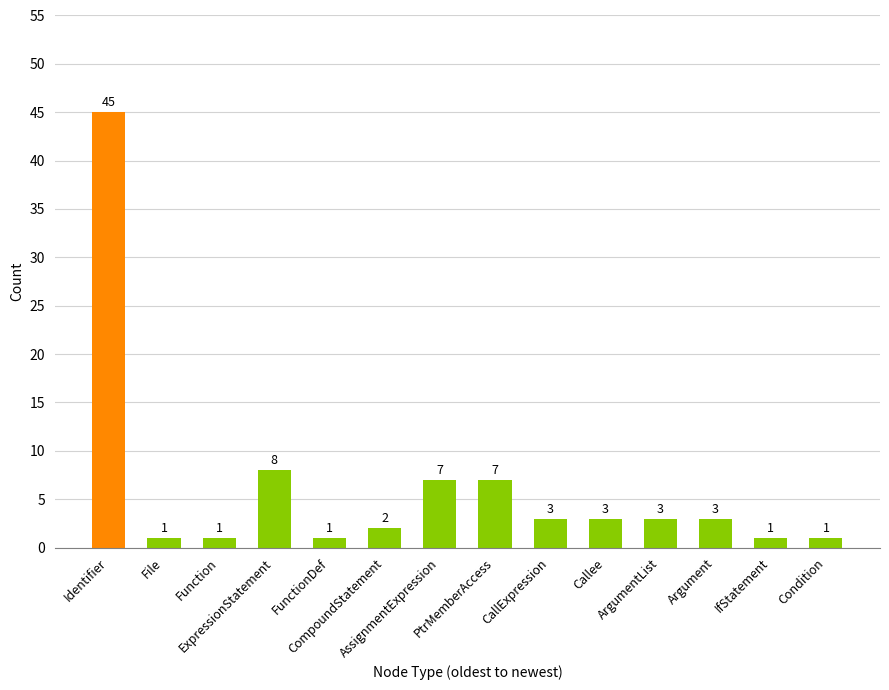

What is the difference between the maximum and minimum values?

44